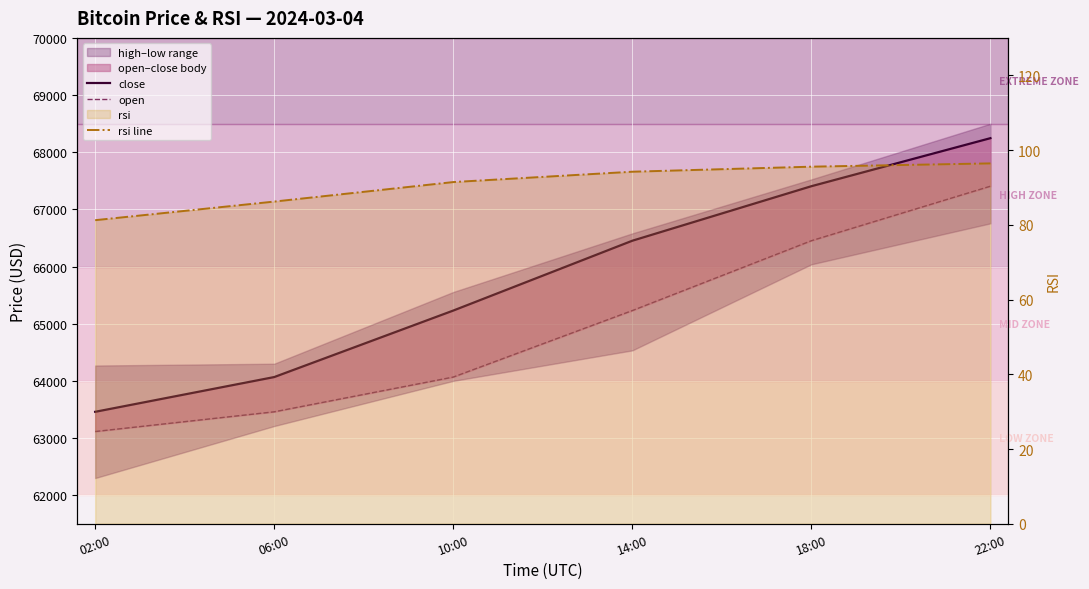

How many lines are shown in the chart?

3